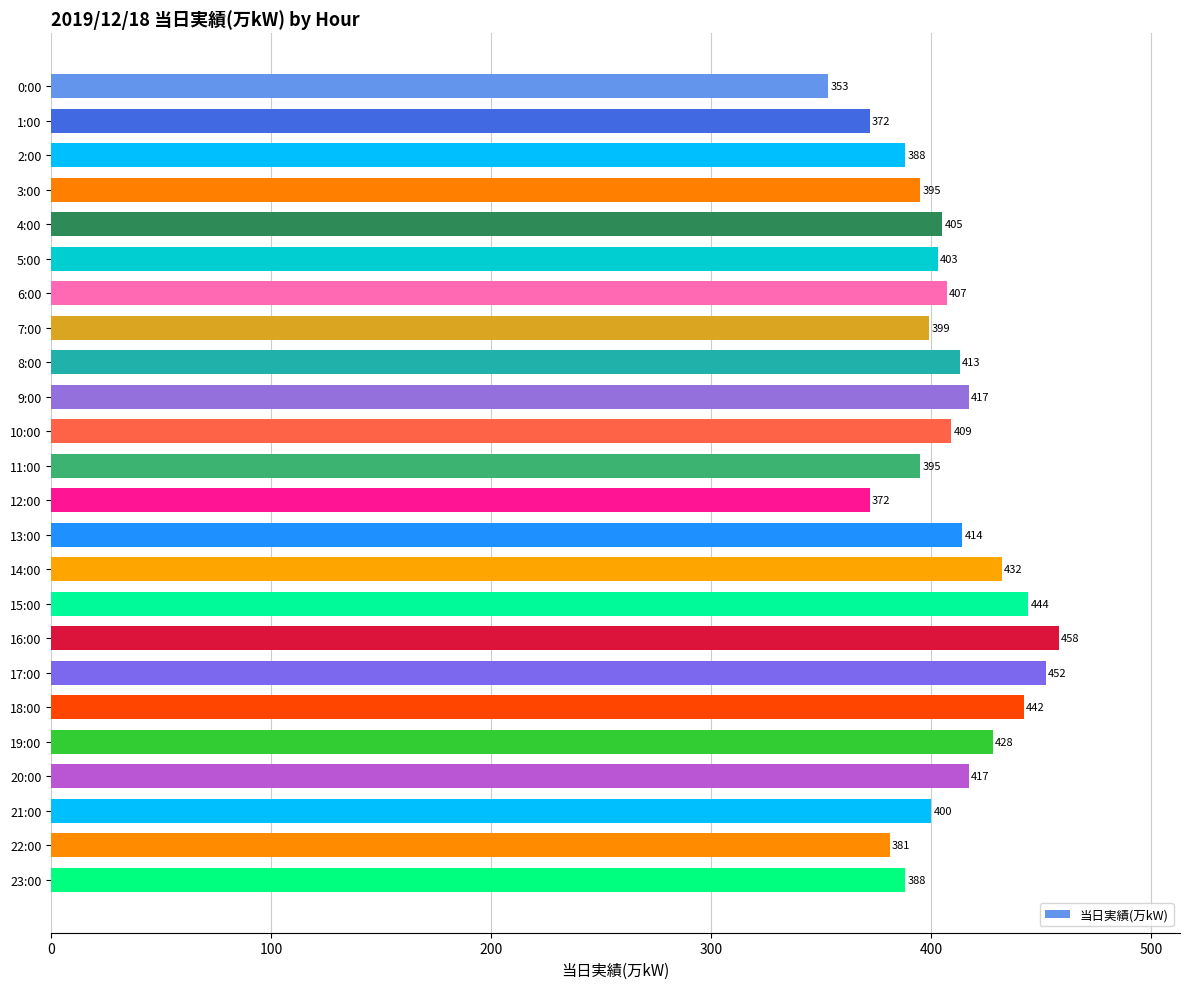

Reading top to bottom, extract all data points from this chart.

353	372	388	395	405	403	407	399	413	417	409	395	372	414	432	444	458	452	442	428	417	400	381	388